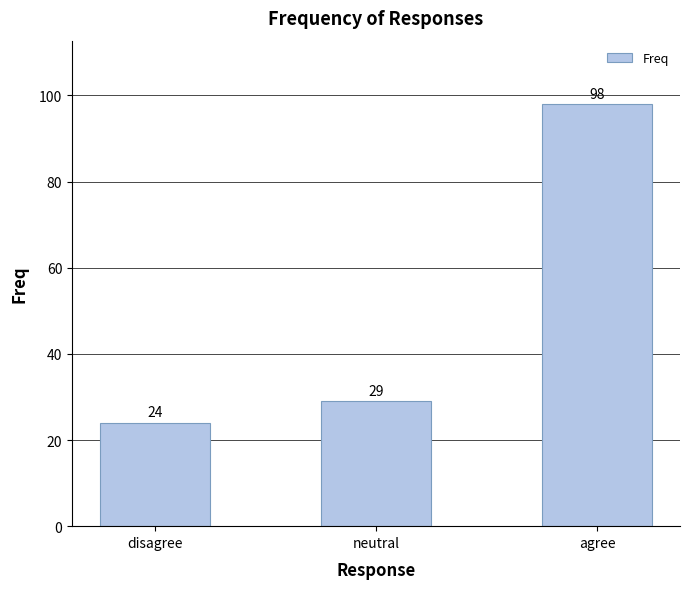

Reading left to right, transcribe all the data shown in this chart.

24	29	98